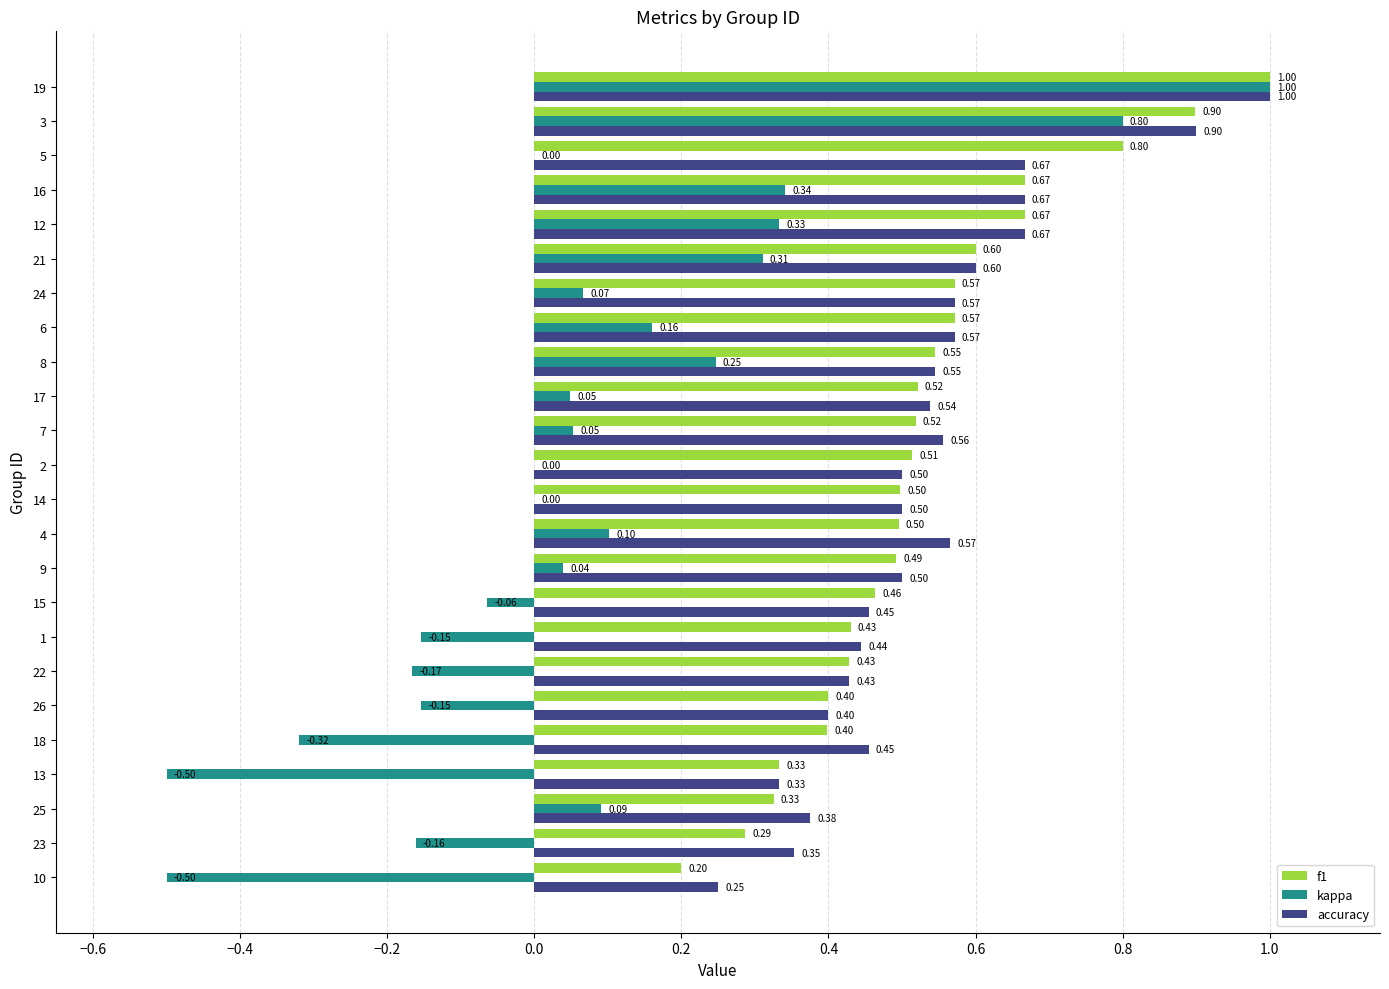

Which series changed the most between 23 and 4?

kappa